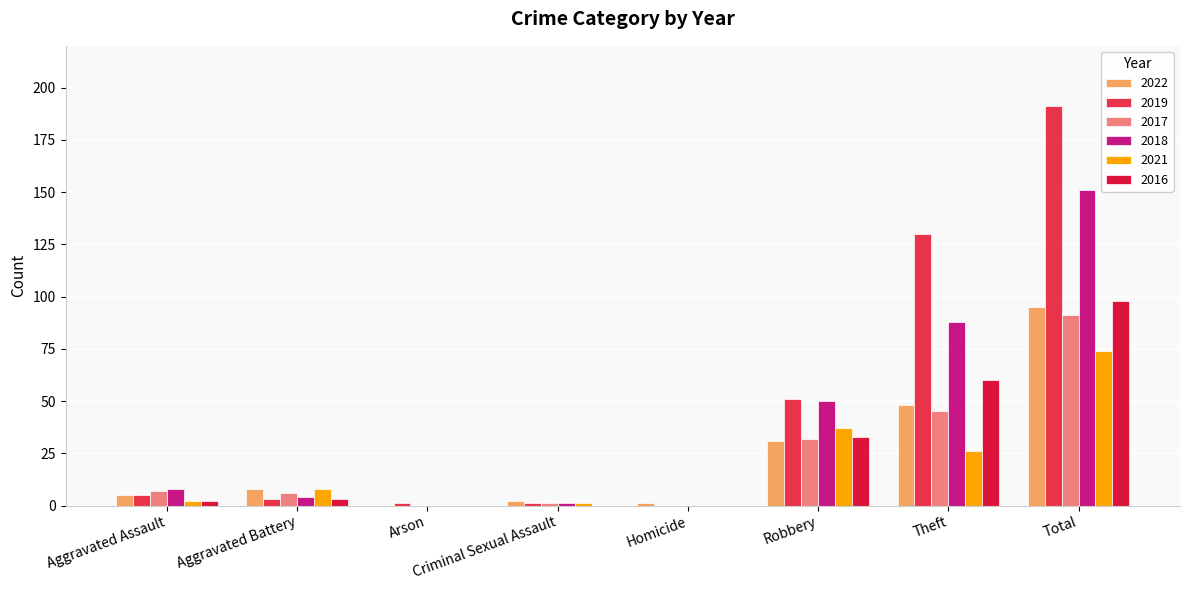

What is the sum of the 2022 values at Robbery and Homicide?

32